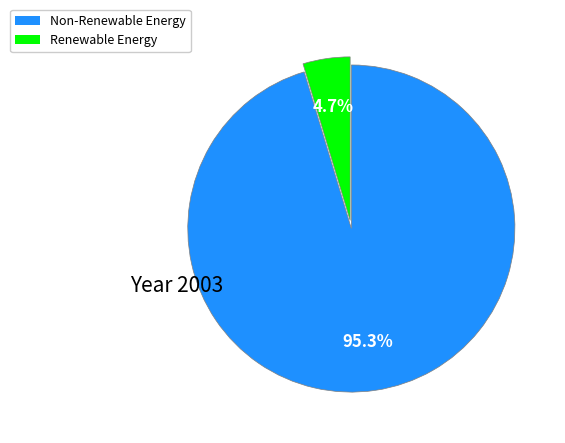

Is there any slice that represents more than half of the pie?

Yes